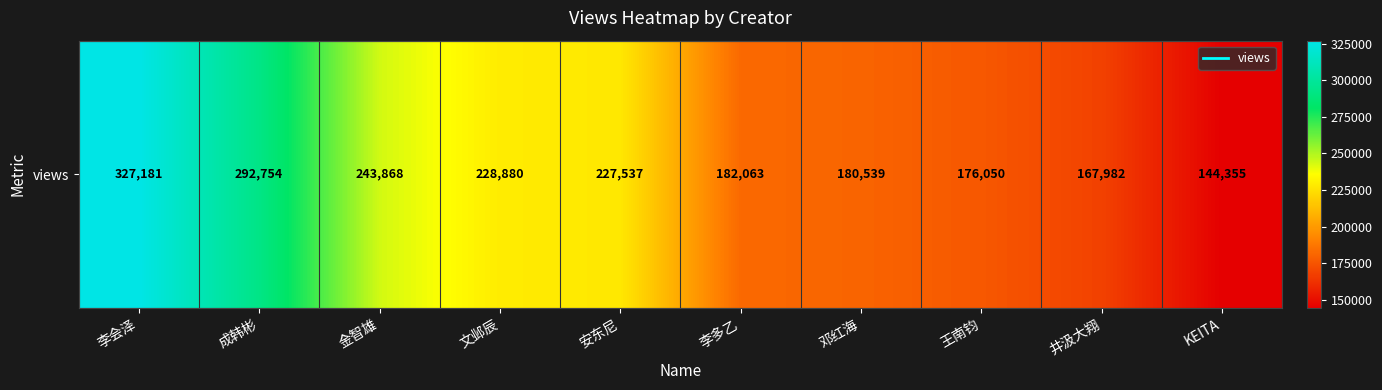

What is the maximum value shown in the chart?

327181